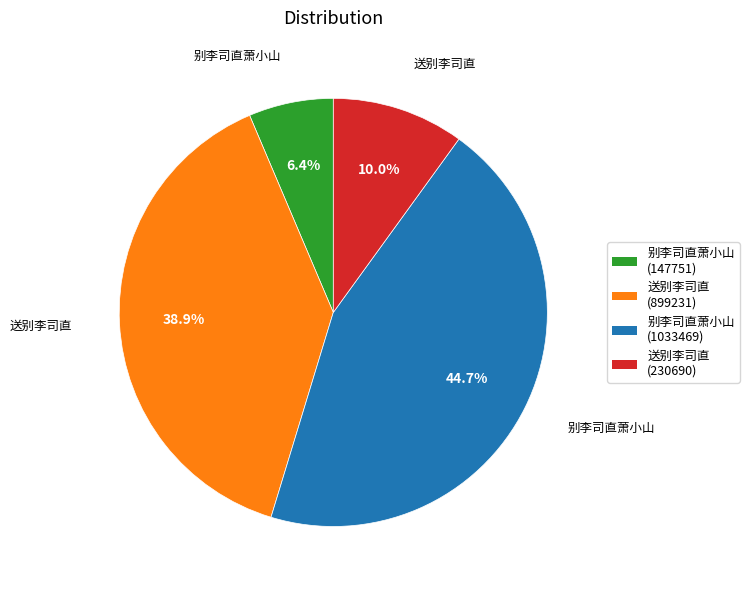

To the nearest percent, what is the difference between the 别李司直萧小山 (147751) and 送别李司直 (230690) slice percentages?

4%